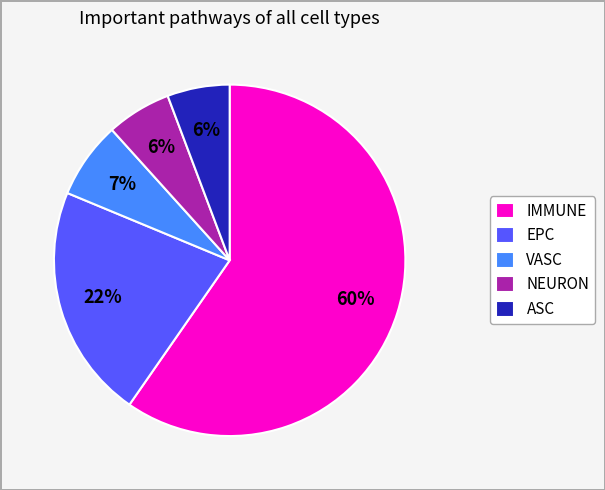

Approximately how many times larger is the value at ASC compared to EPC?

0.3